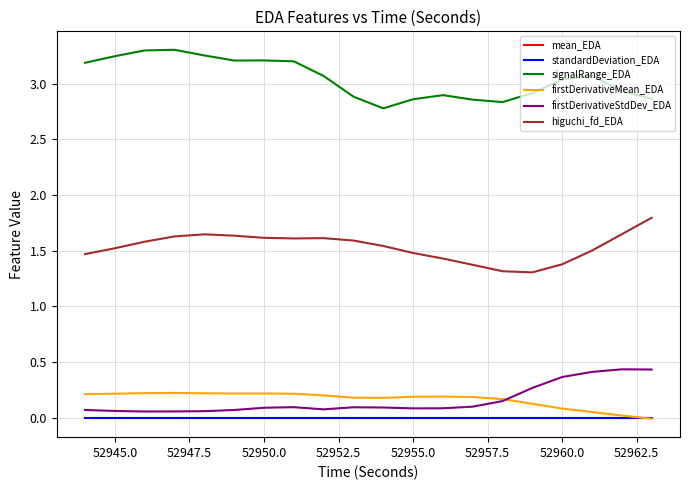

Does the chart have visible grid lines?

Yes